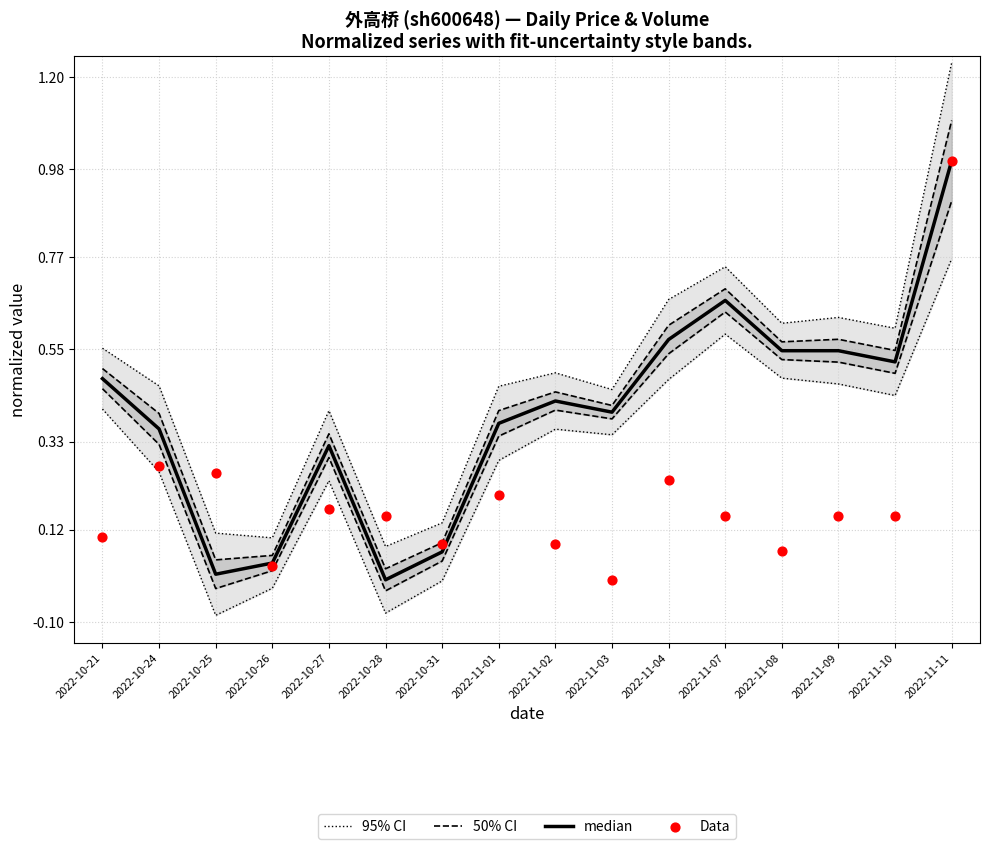

Which series reaches the minimum Y coordinate?

median